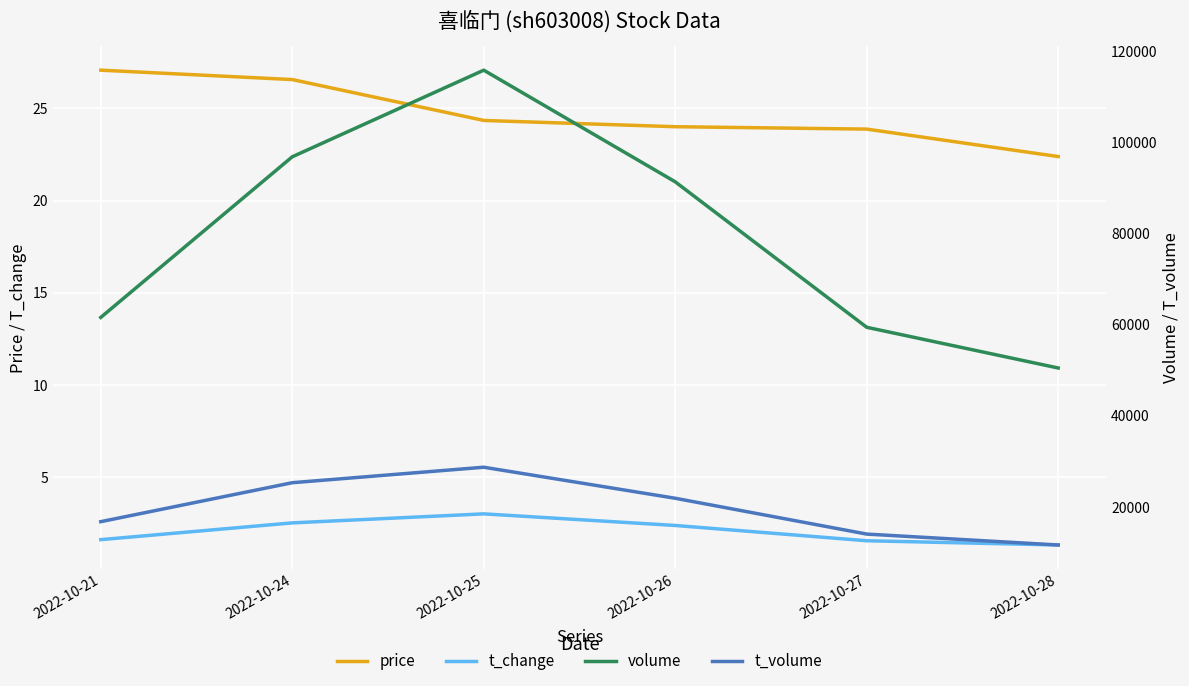

True or false: volume and t_volume cross at least once.

False